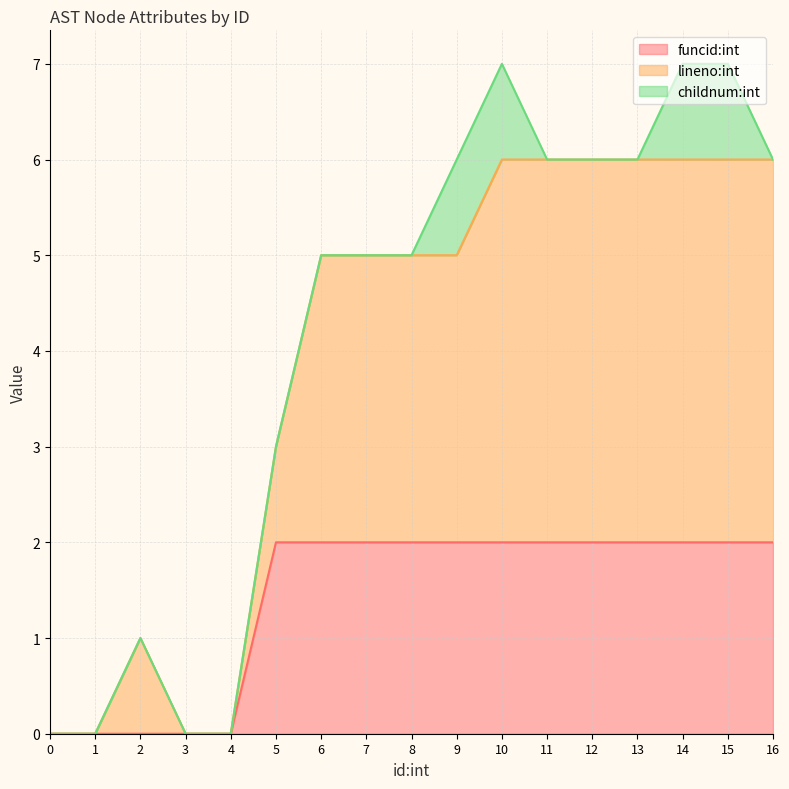

At which category is the sum across all series the highest?

10